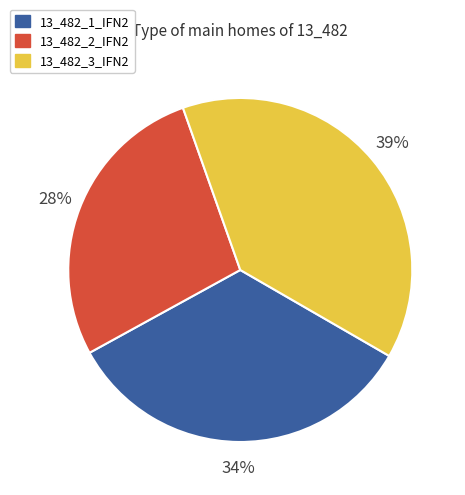

Does 13_482_3_IFN2 represent more than half of the total?

No